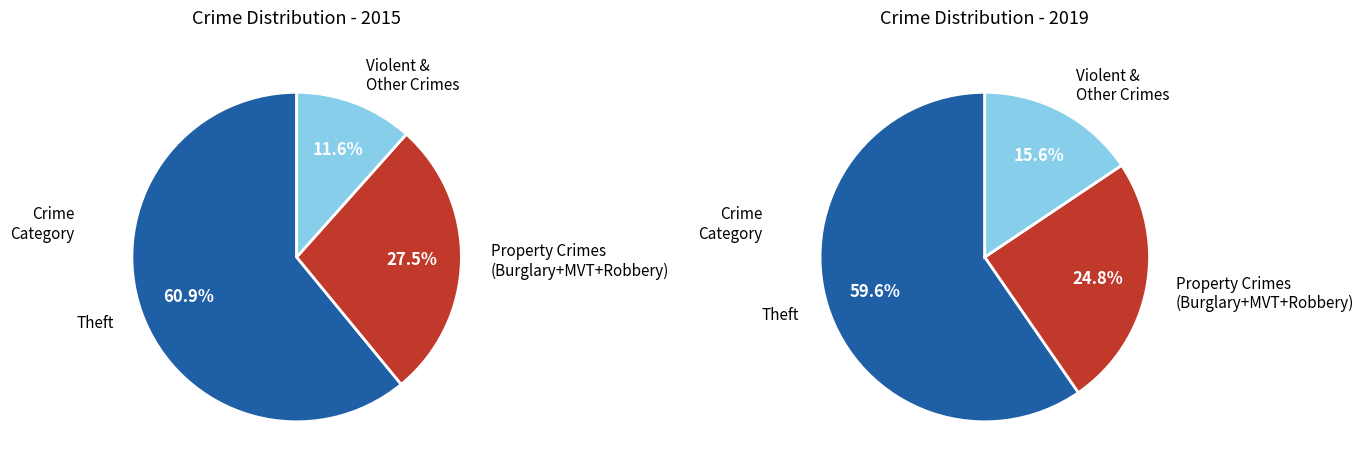

Which series has the largest range (max minus min)?

values_2015